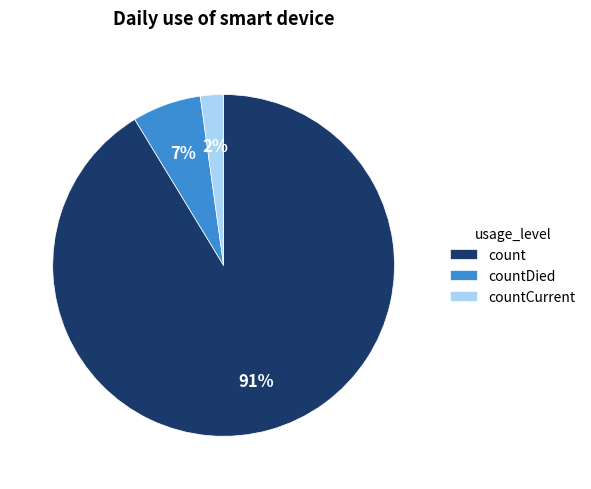

To the nearest percent, what is the average slice percentage?

33%